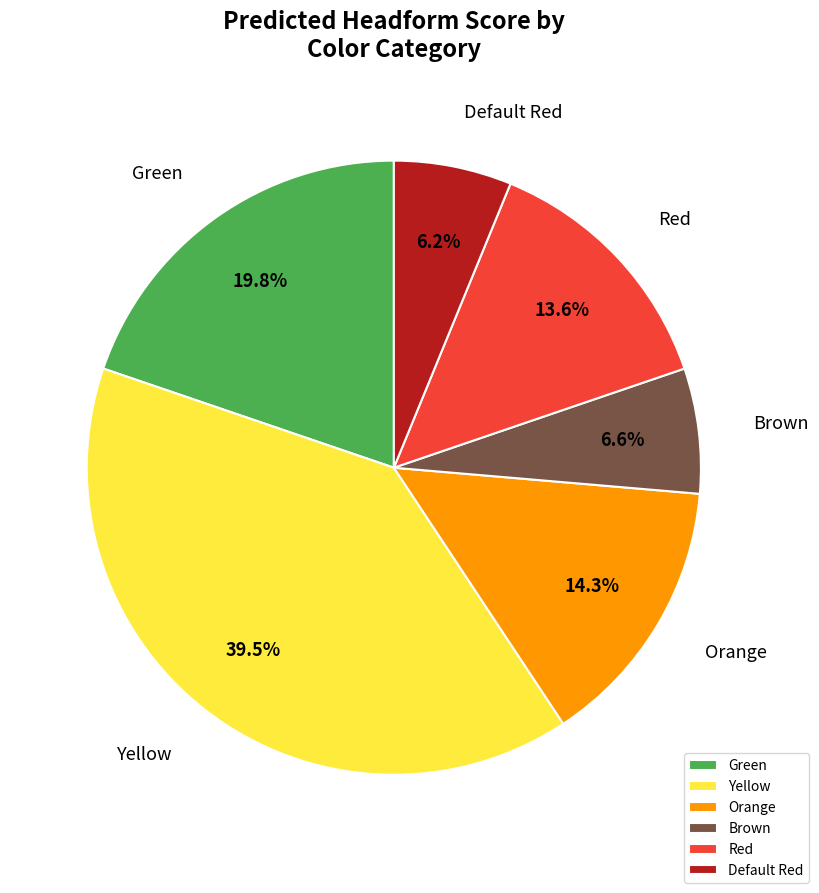

Is there a majority slice in this chart?

No